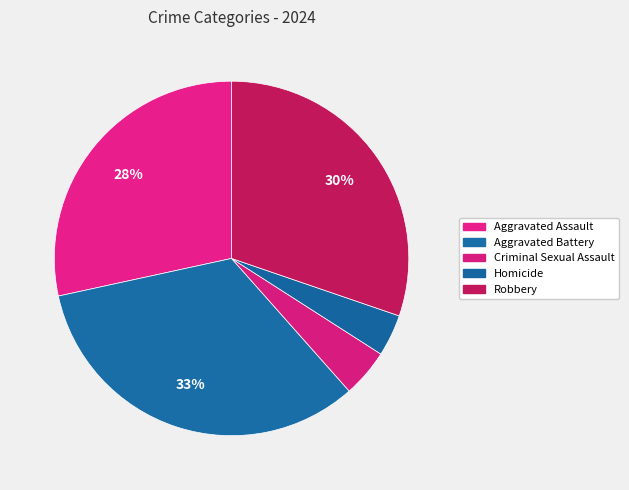

Between Aggravated Assault and Robbery, which is larger?

Robbery